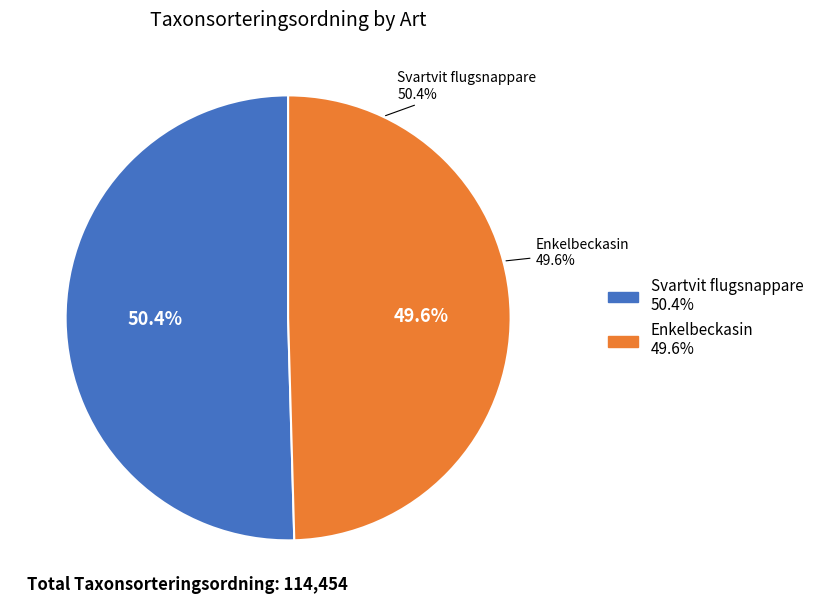

How many segments does this pie chart have?

2